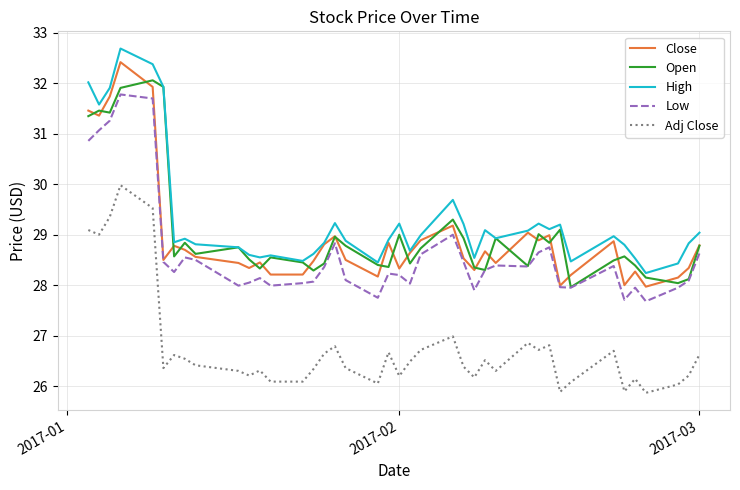

True or false: Adj Close and Close intersect in this chart.

False